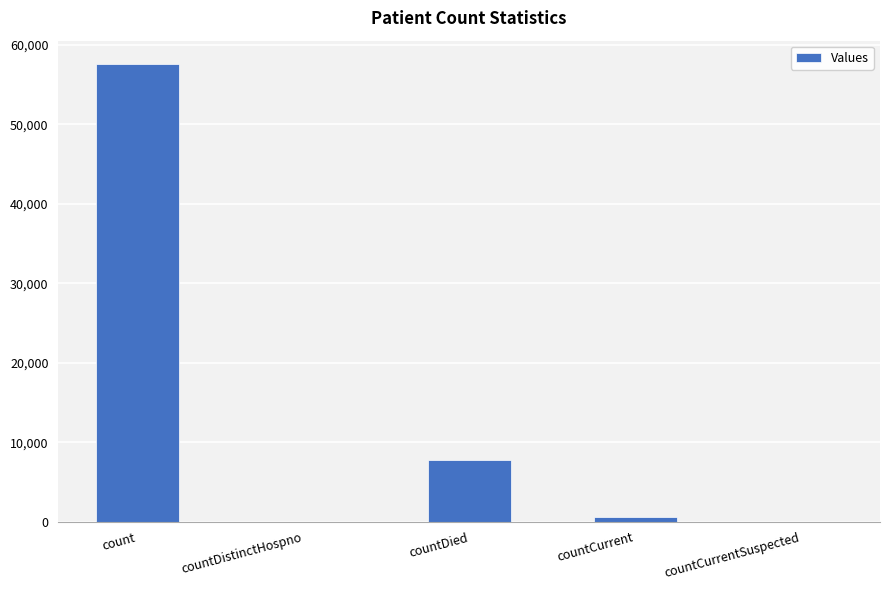

Does the chart contain stacked bars?

No